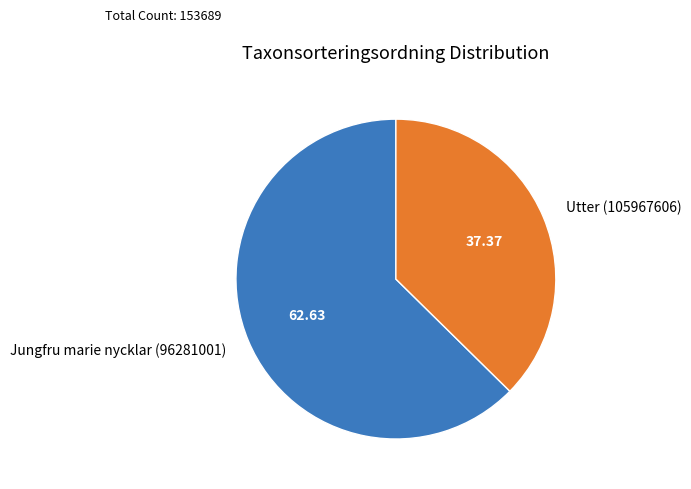

Do Utter (105967606) and Jungfru marie nycklar (96281001) together represent more than half of the pie?

Yes